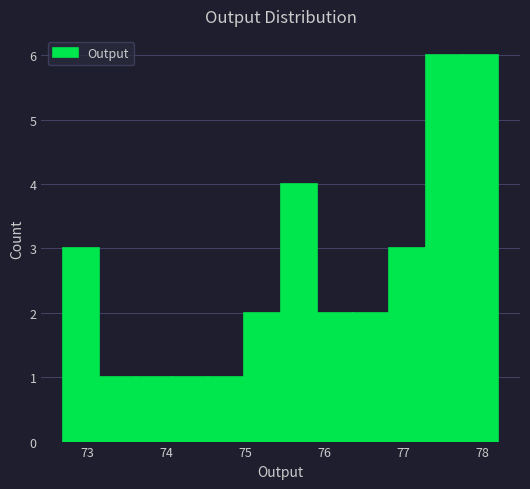

Reading left to right, list every bar in this chart as the range it spans on the x-axis followed by its height. Neither the bar edges nor the heights are printed on the chart, so give them approximately, as read against the axes.

72.7 to 73.2: 3
73.2 to 73.6: 1
73.6 to 74.1: 1
74.1 to 74.5: 1
74.5 to 75.0: 1
75.0 to 75.5: 2
75.5 to 75.9: 4
75.9 to 76.4: 2
76.4 to 76.8: 2
76.8 to 77.3: 3
77.3 to 77.7: 6
77.7 to 78.2: 6